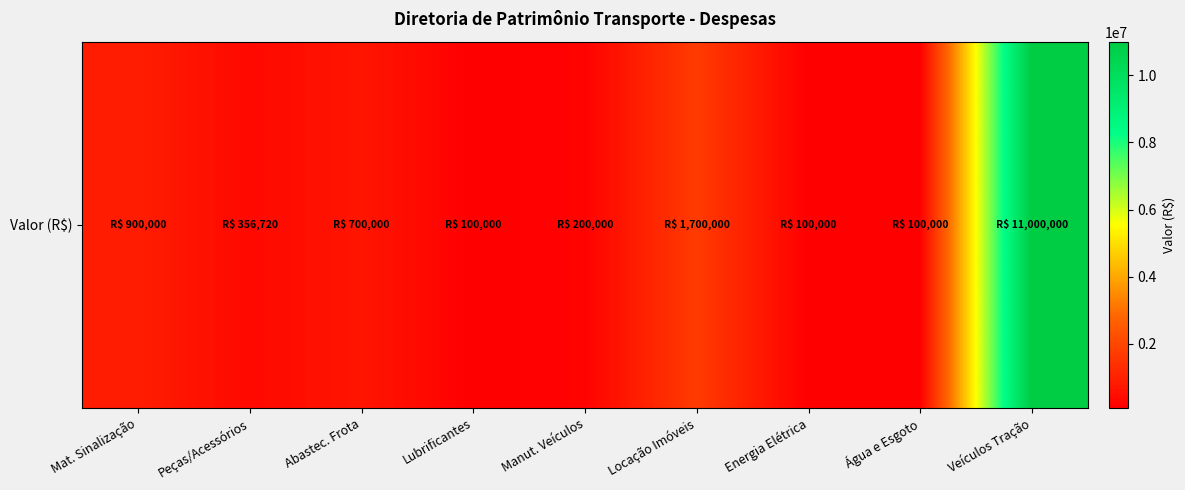

Reading left to right, list all the values displayed in this chart.

900000	356720	700000	100000	200000	1700000	100000	100000	11000000